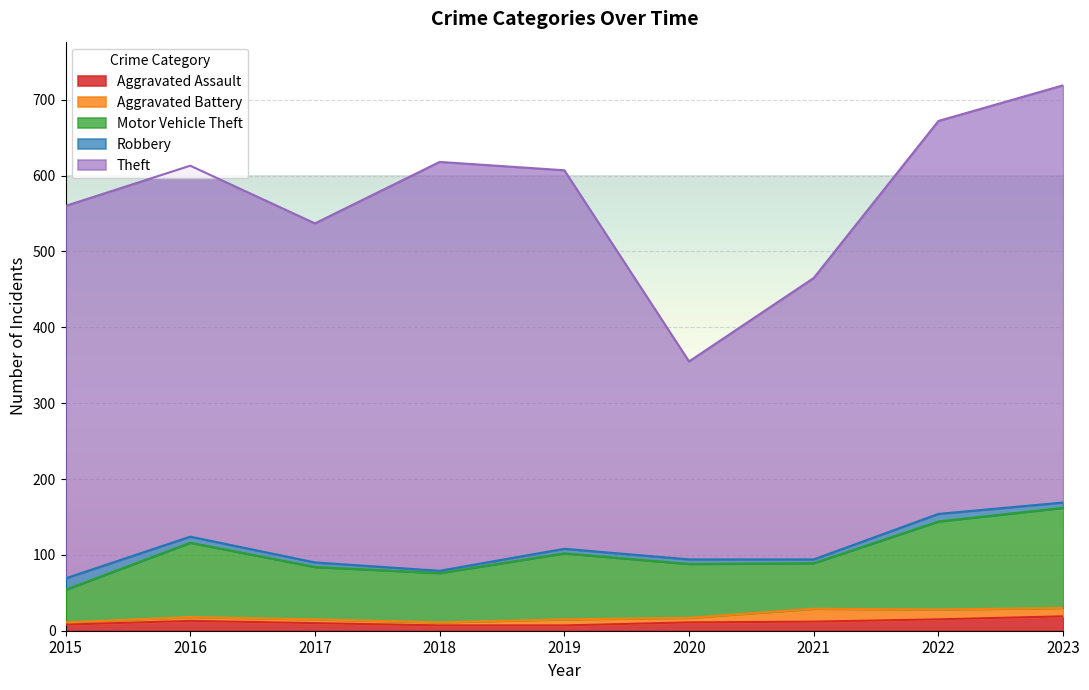

What is the maximum value shown in the chart?

550